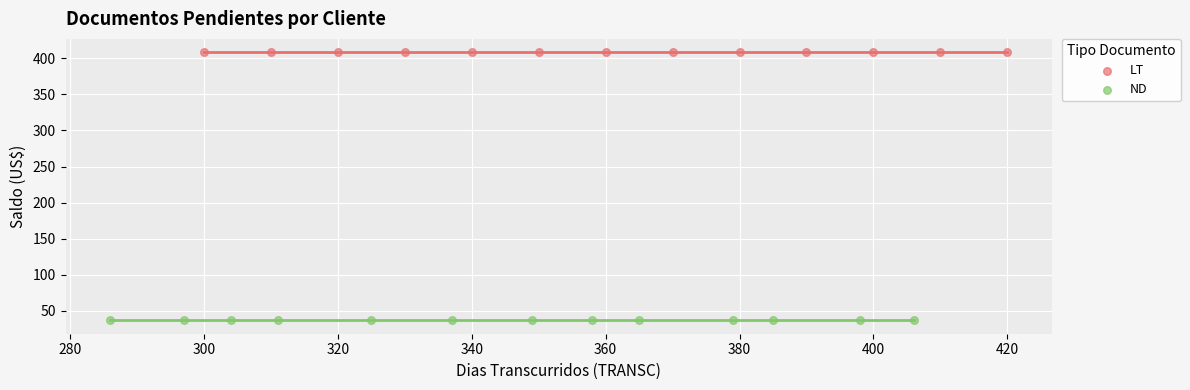

Which series reaches the minimum Y coordinate?

ND